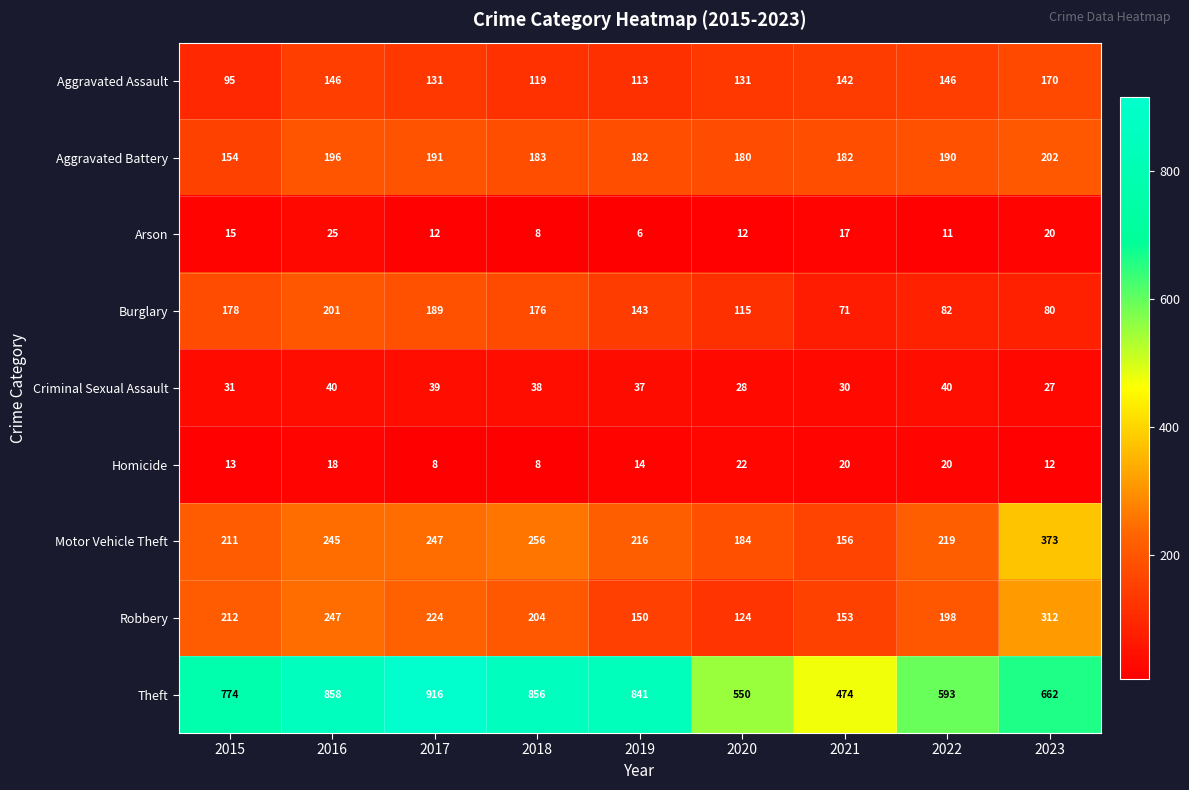

Which series has the largest total across all categories?

Theft